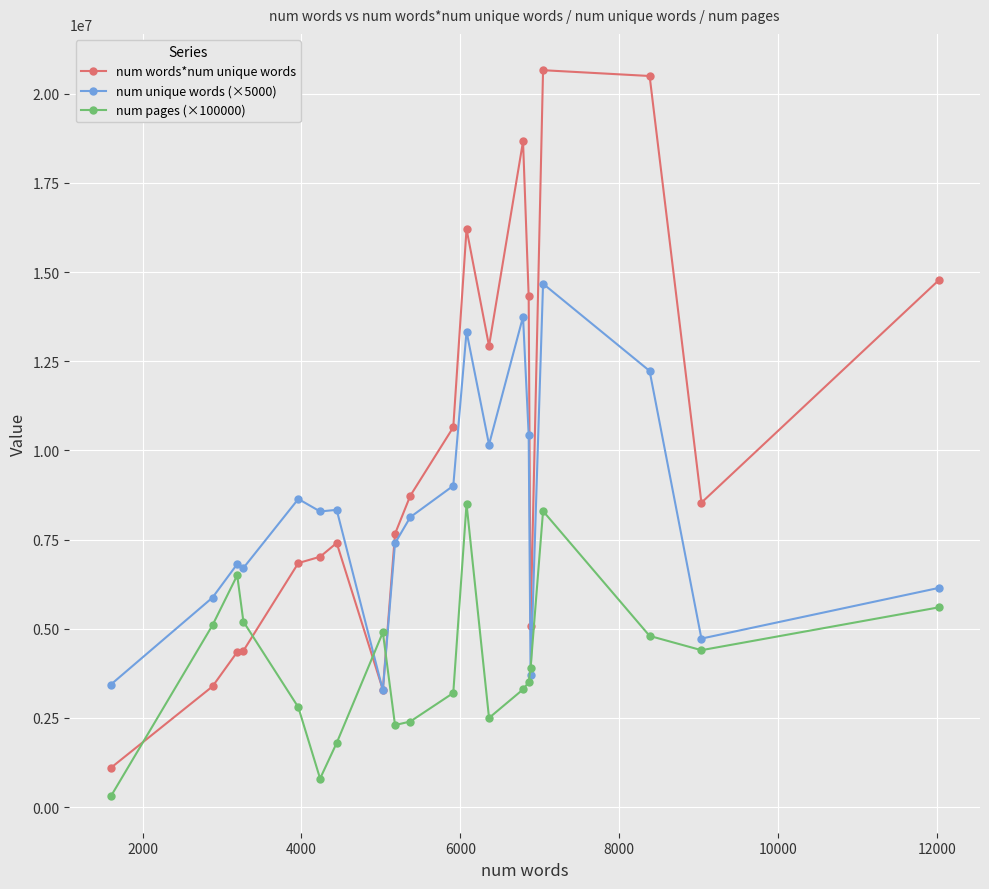

Which series has the largest total across all categories?

num words*num unique words